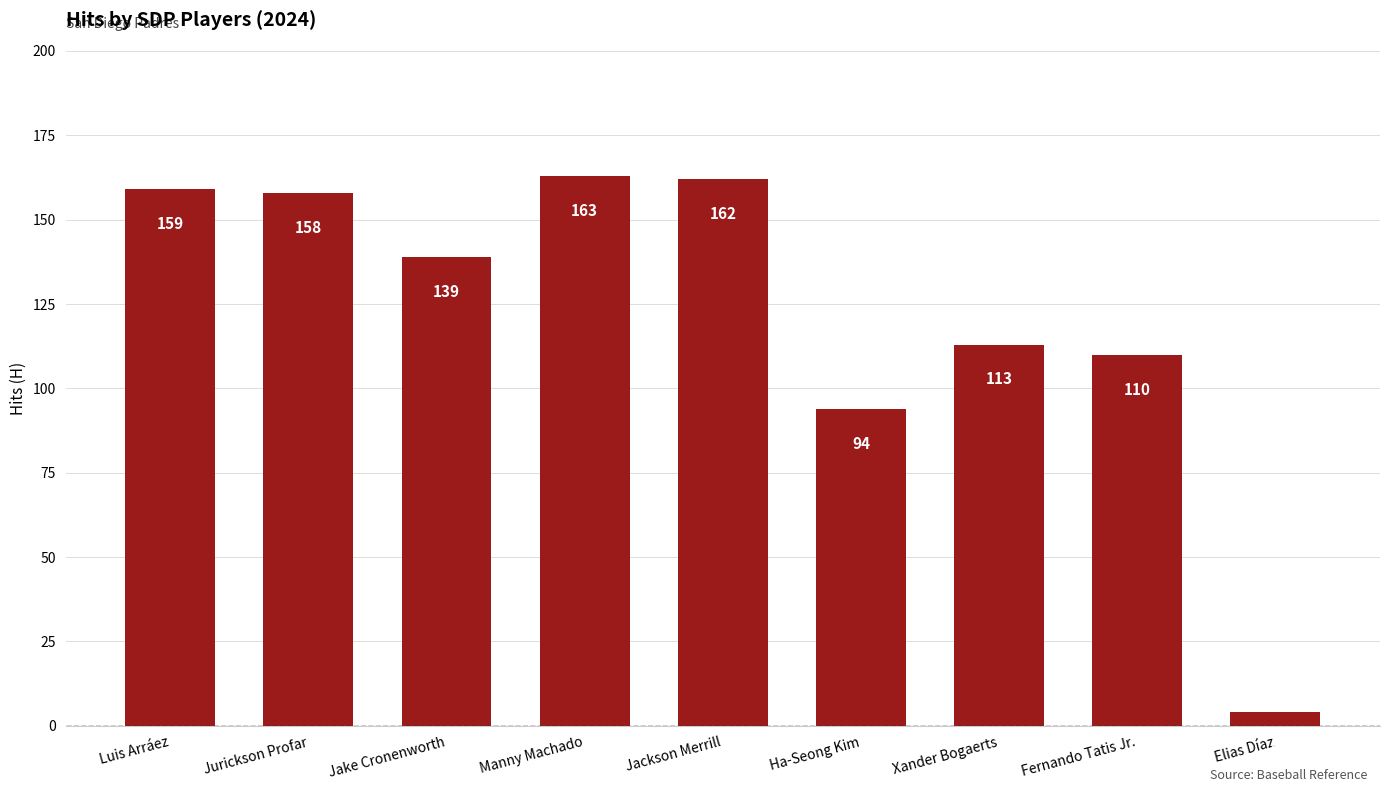

Which category has the highest value across all series?

Manny Machado